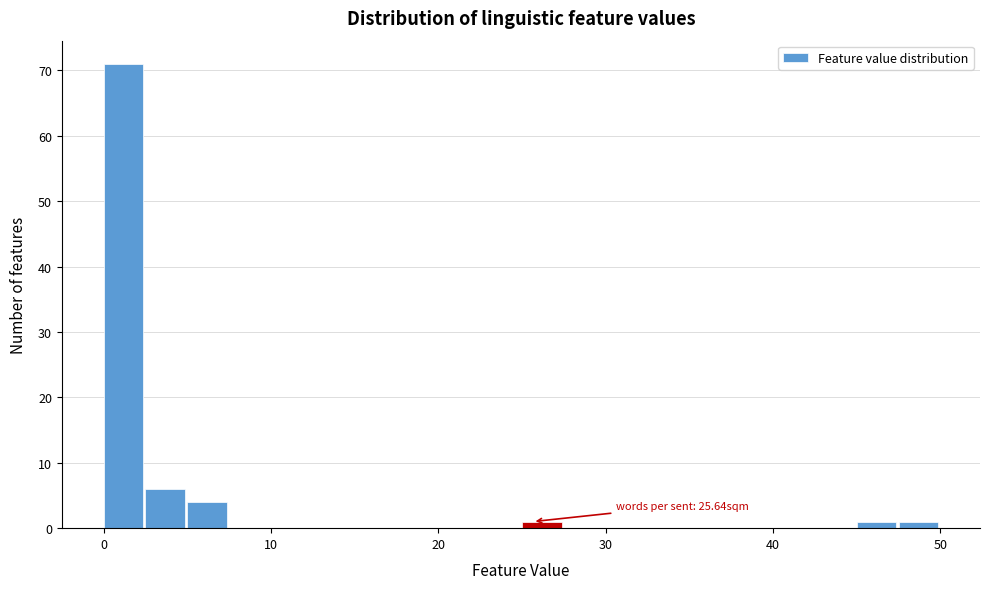

Read against the x-axis, roughly where is the centre of the tallest bar?

1